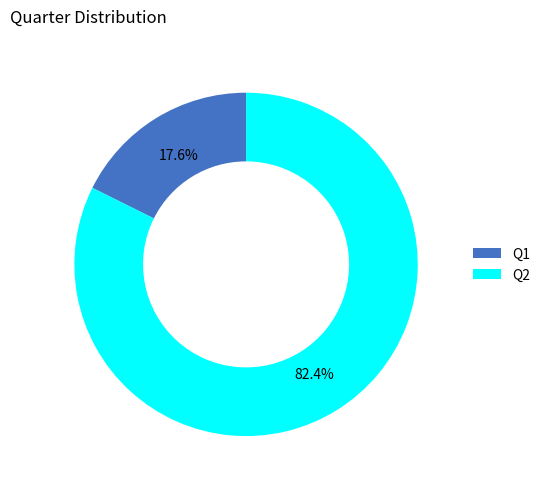

Is there a majority slice in this chart?

Yes